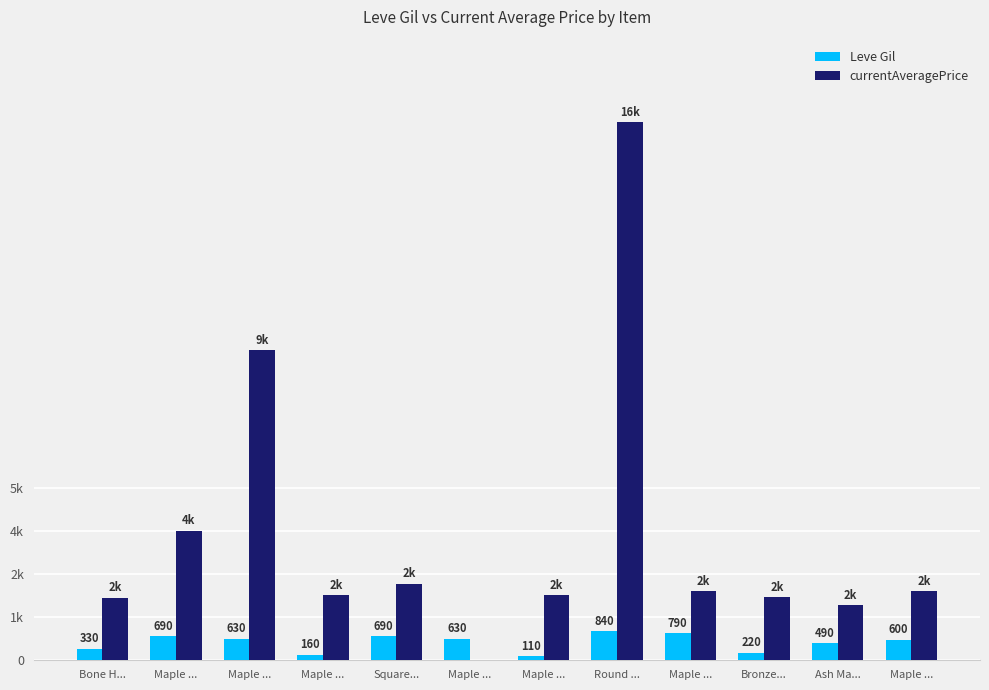

The value of currentAveragePrice at Maple ... is 2715. True or false?

False